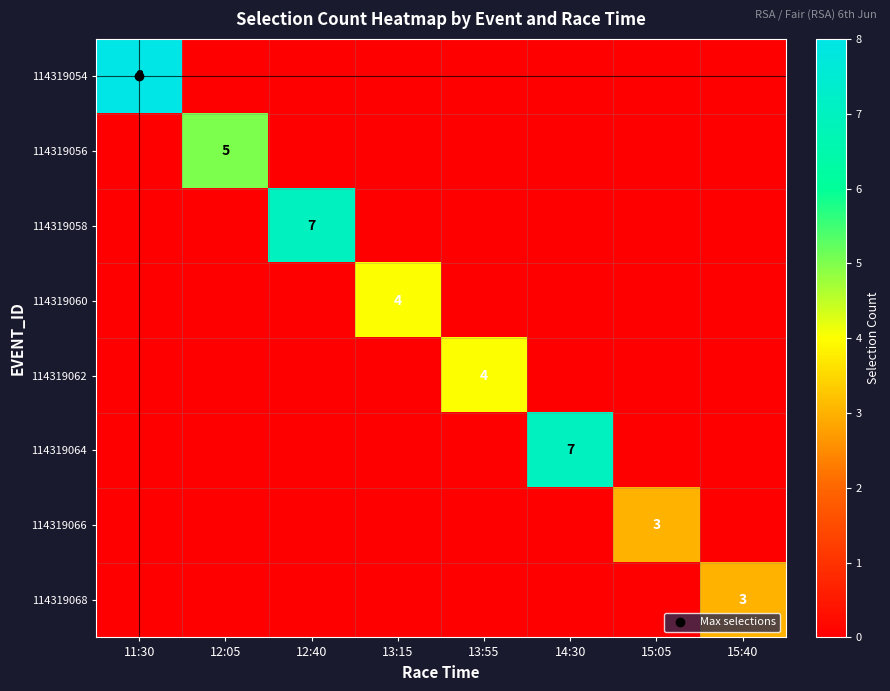

What is the difference between the highest and lowest values at 14:30?

7